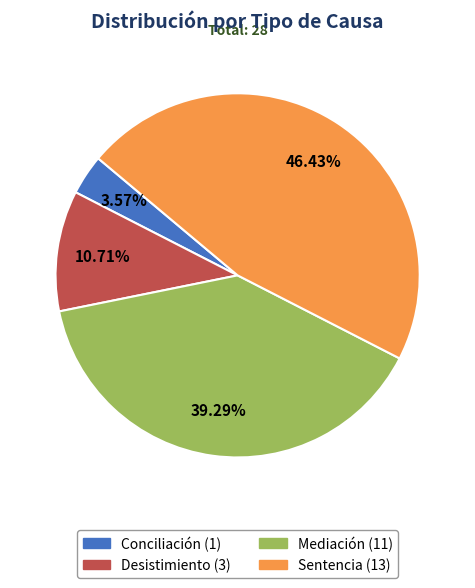

To the nearest percent, what is the difference between the Sentencia and Mediación slice percentages?

7%